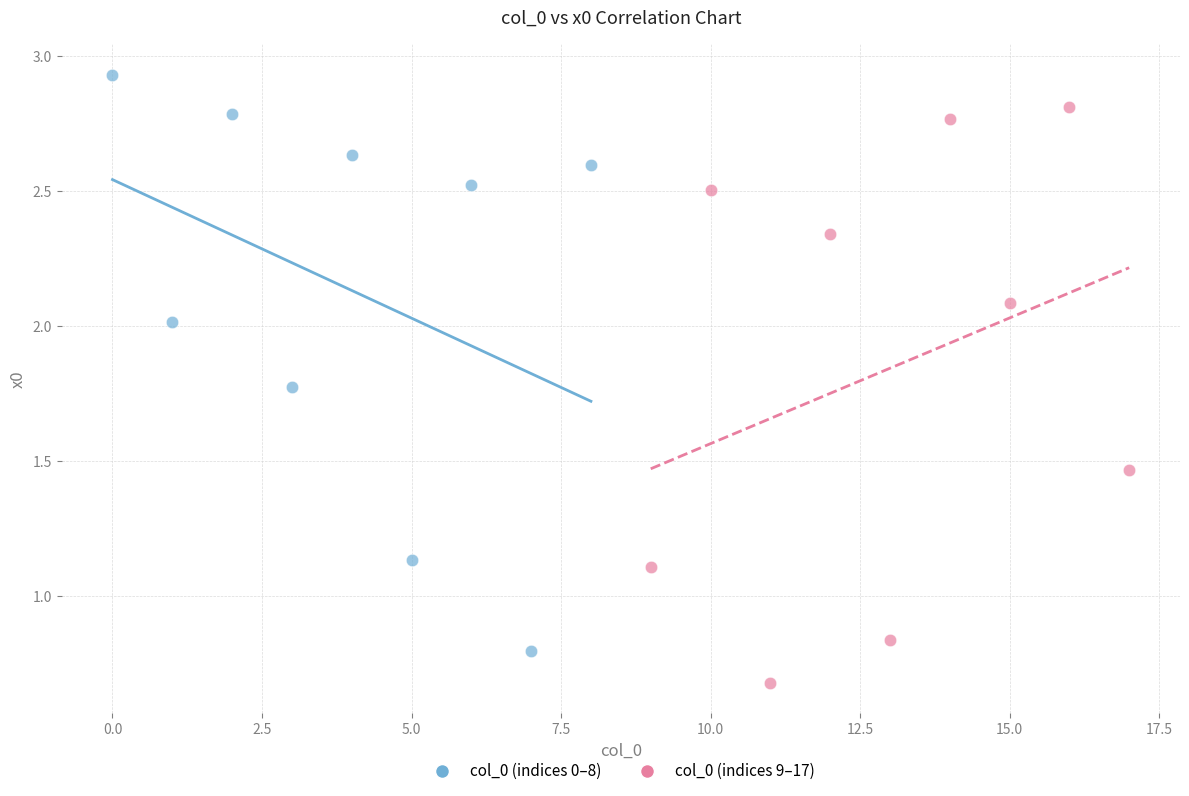

What are all the series names shown in the legend?

col_0 (indices 0–8), col_0 (indices 9–17)